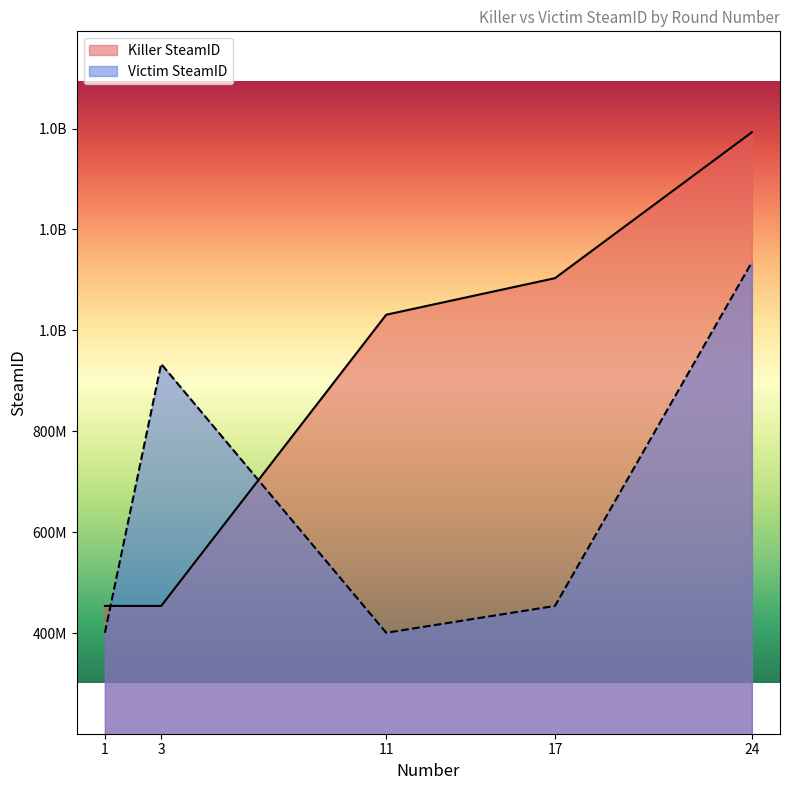

Where is Victim SteamID nearest to the value 767972087?

3